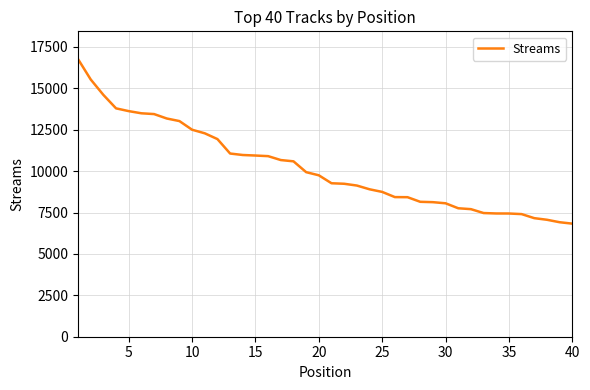

What is the average value?

10217